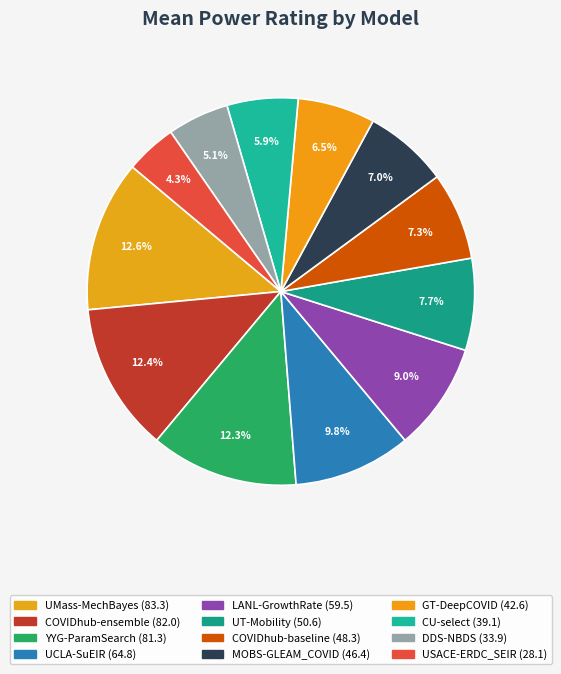

Which has a higher value, UCLA-SuEIR or DDS-NBDS?

UCLA-SuEIR